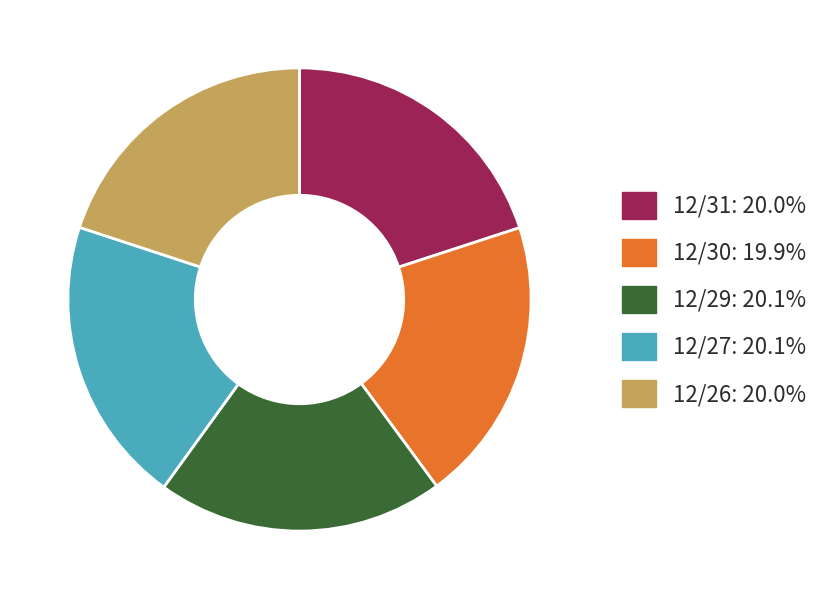

The 12/29 slice represents 28% of the pie. True or false?

False